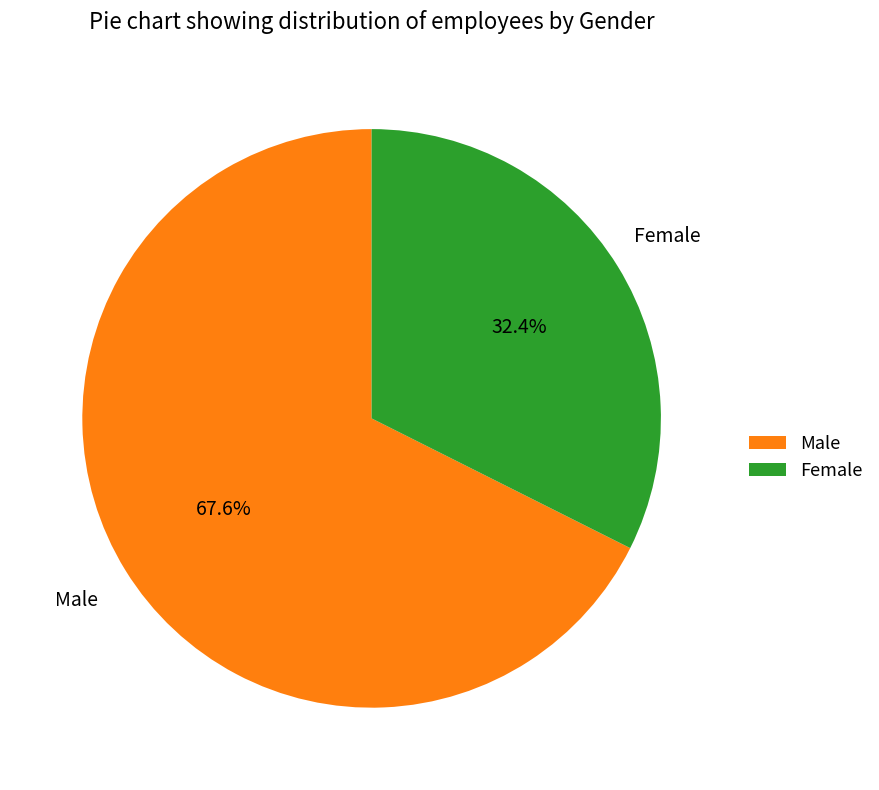

What percentage is the Female slice, to the nearest percent?

32%